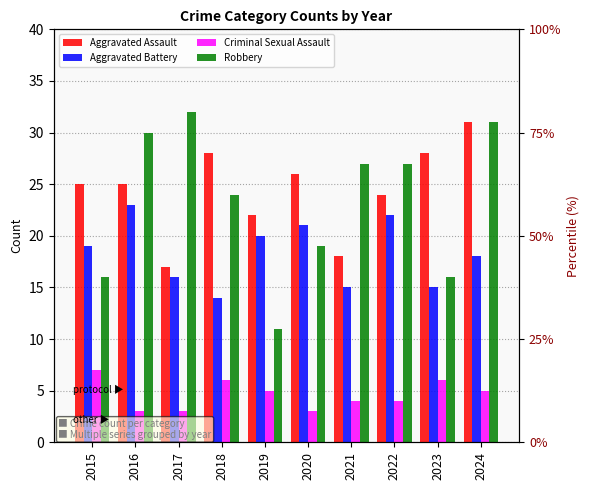

How many bars are there in each group?

4